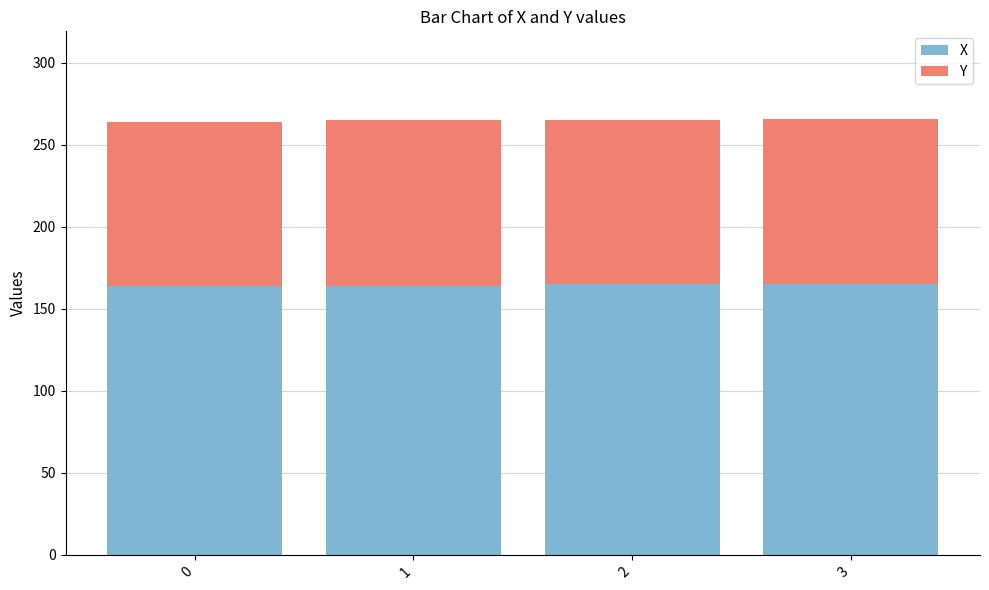

What is the total value across all series at 2?

265